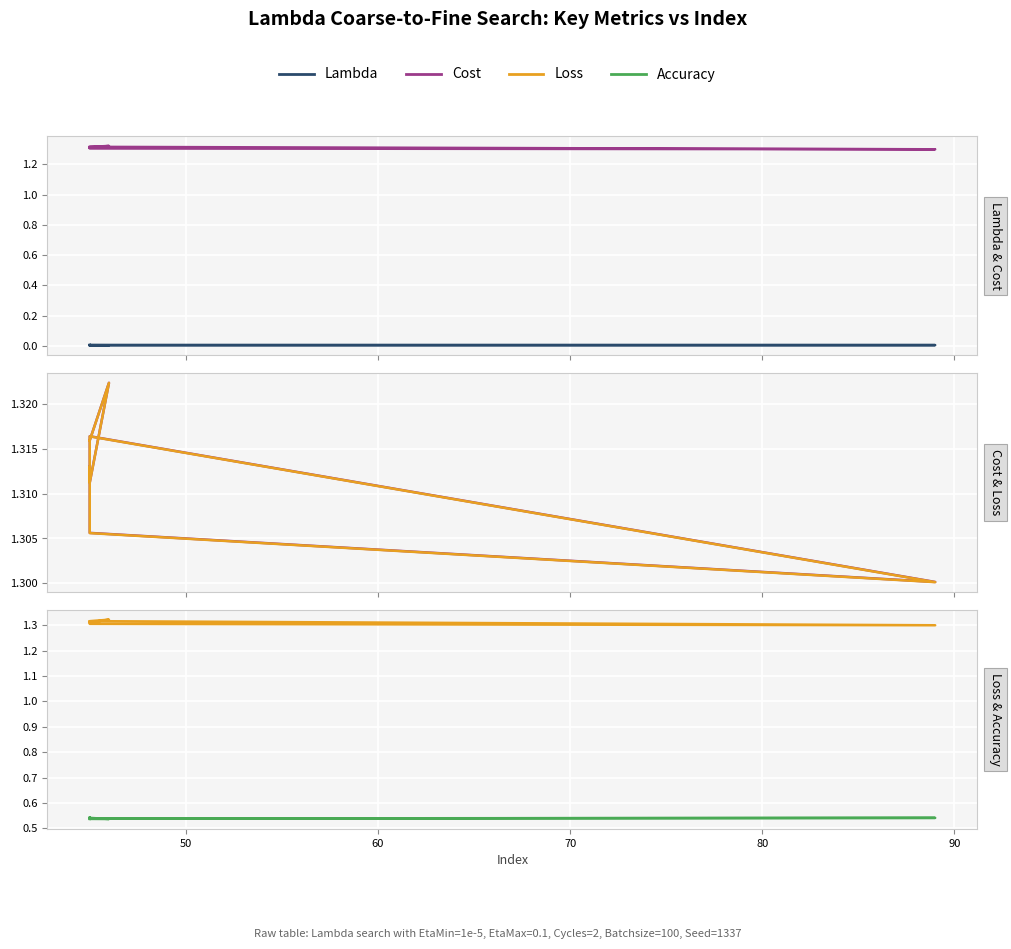

Reading left to right, extract all data points from this chart.

Lambda: 0.0	0.0	0.0	0.0	0.0	0.0	0.0	0.0	0.0	0.0
Cost: 1.3	1.3	1.3	1.3	1.3	1.3	1.3	1.3	1.3	1.3
Loss: 1.3	1.3	1.3	1.3	1.3	1.3	1.3	1.3	1.3	1.3
Accuracy: 0.5	0.5	0.5	0.5	0.5	0.5	0.5	0.5	0.5	0.5